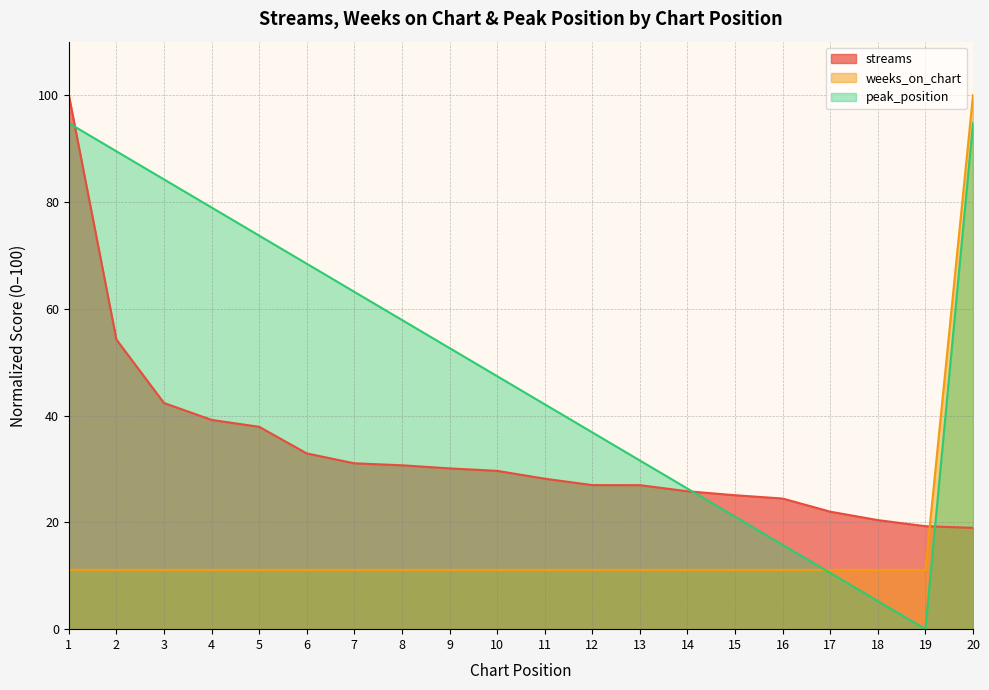

Rank the categories by streams value from lowest to highest.

20, 19, 18, 17, 16, 15, 14, 13, 12, 11, 10, 9, 8, 7, 6, 5, 4, 3, 2, 1